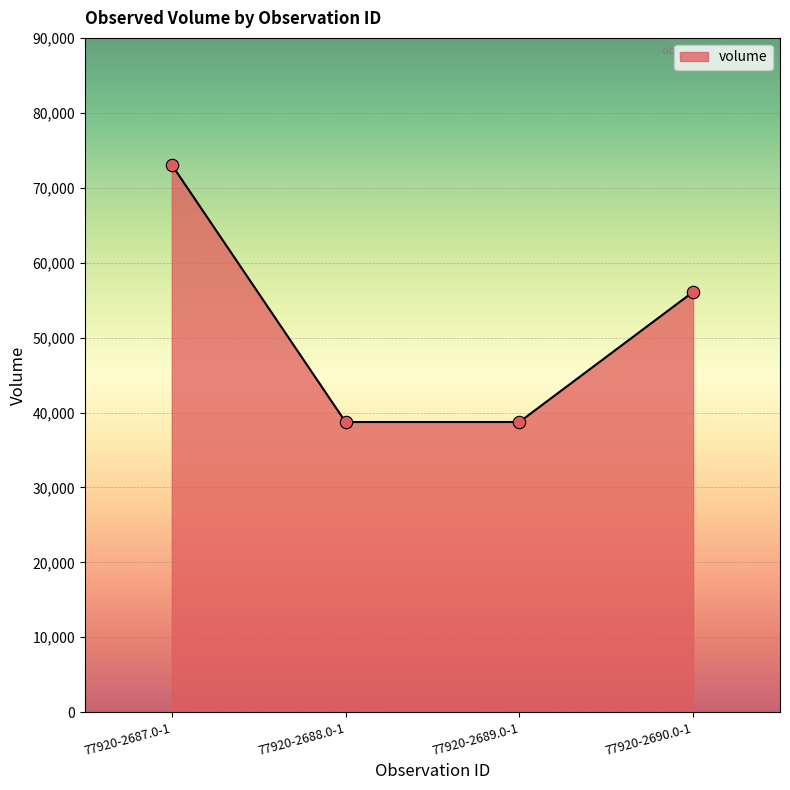

What is the ratio of the value at 77920-2687.0-1 to the value at 77920-2688.0-1?

1.9